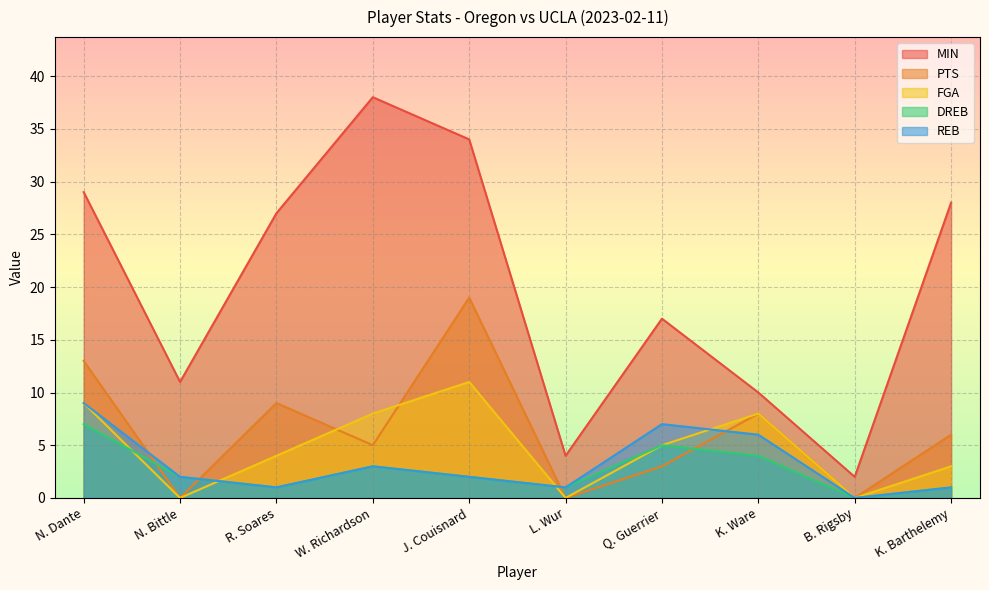

What is the spread (max minus min) of values at N. Dante?

22